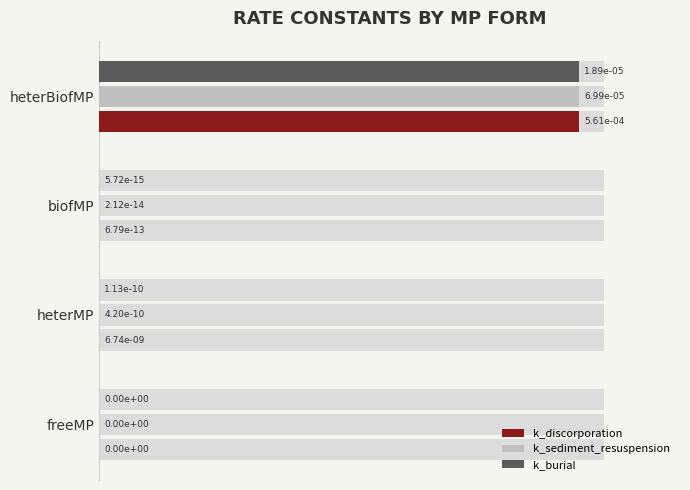

Which series has the widest spread of values?

k_discorporation